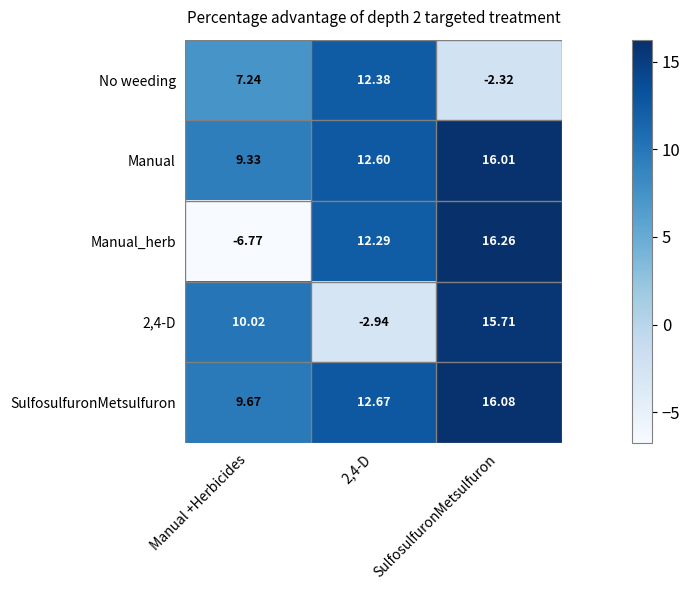

Is the value of No weeding at SulfosulfuronMetsulfuron greater than the value of Manual_herb at Manual +Herbicides?

Yes